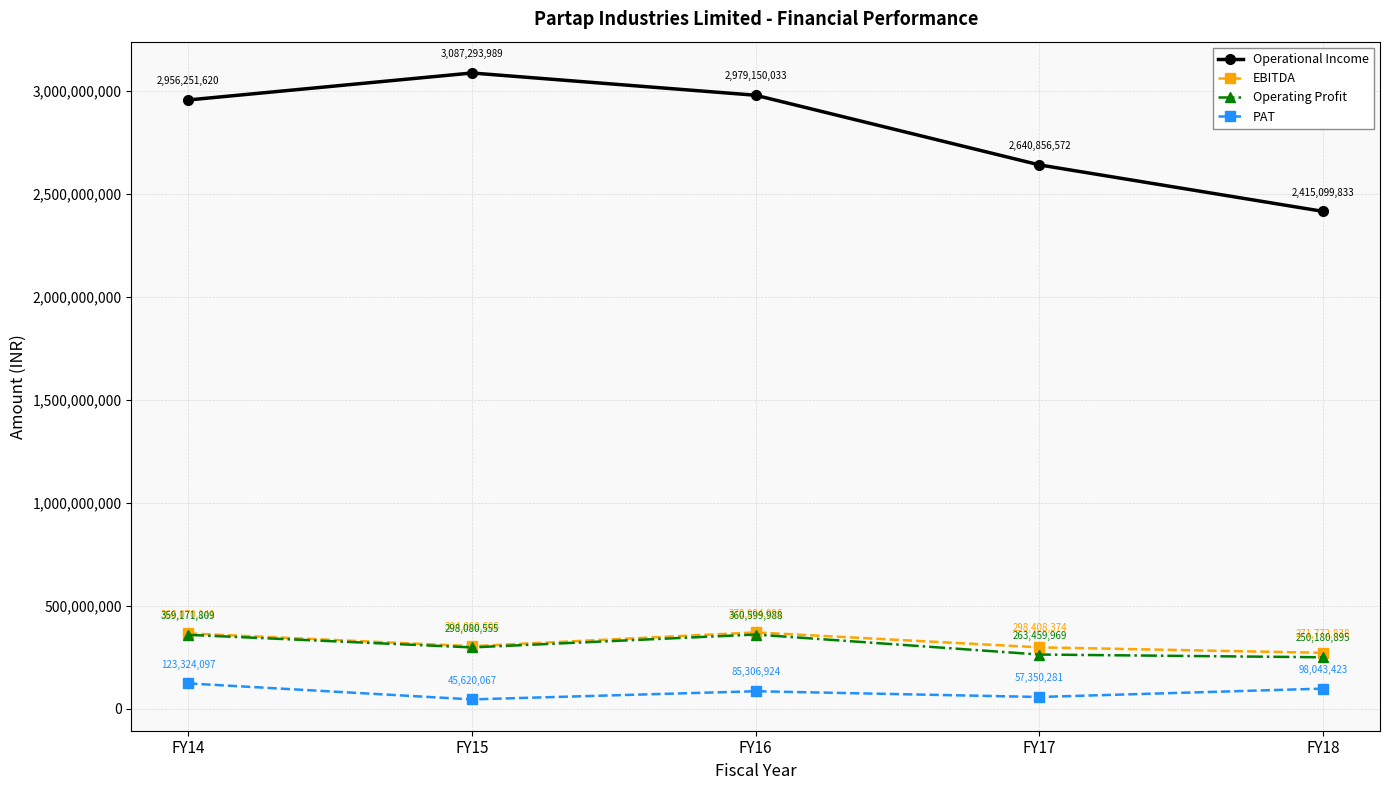

True or false: Operational Income and EBITDA cross at least once.

False